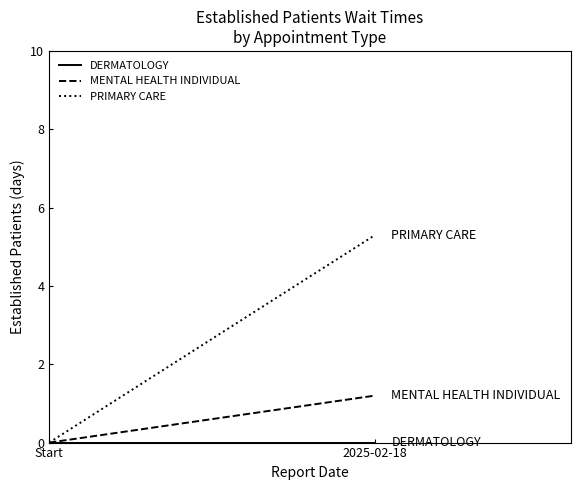

What are all the series names shown in the legend?

DERMATOLOGY, MENTAL HEALTH INDIVIDUAL, PRIMARY CARE